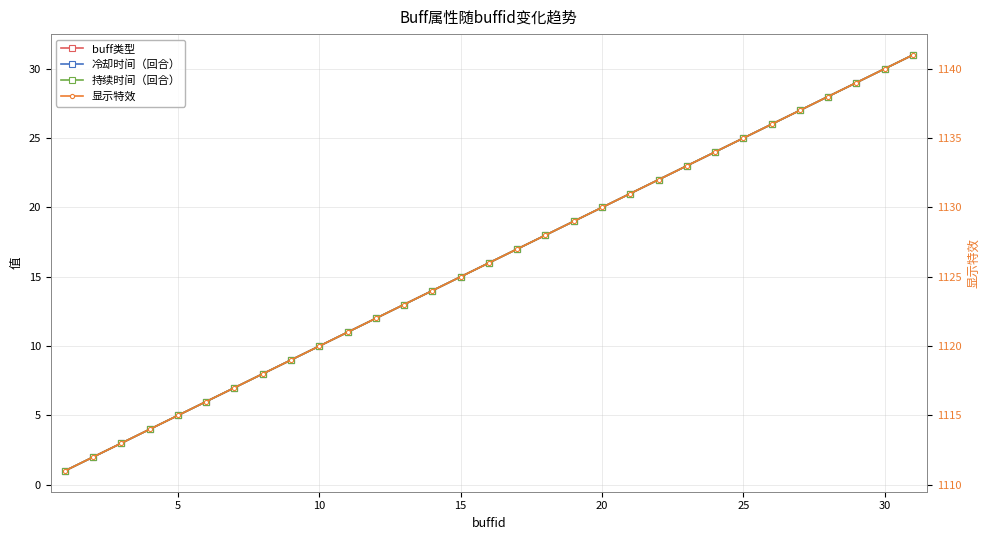

At how many categories does at least one series exceed 360?

31